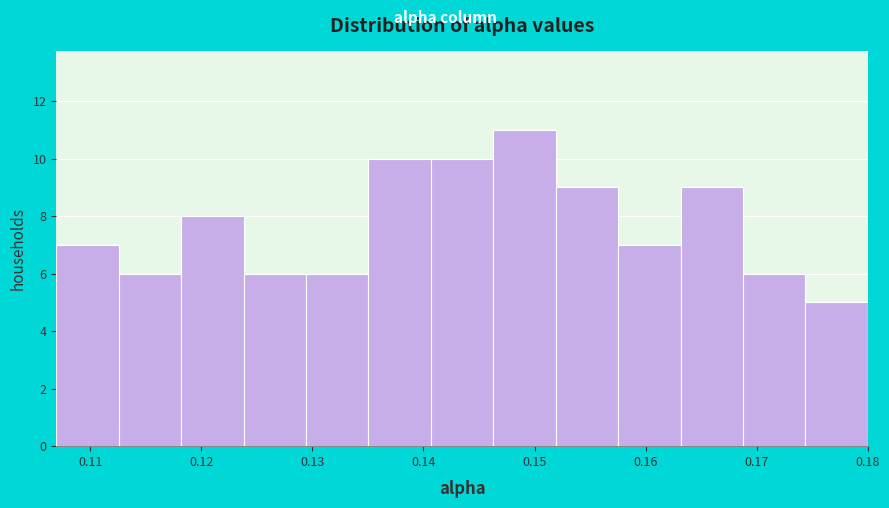

Which range on the x-axis has the tallest bar?

0.146 to 0.152